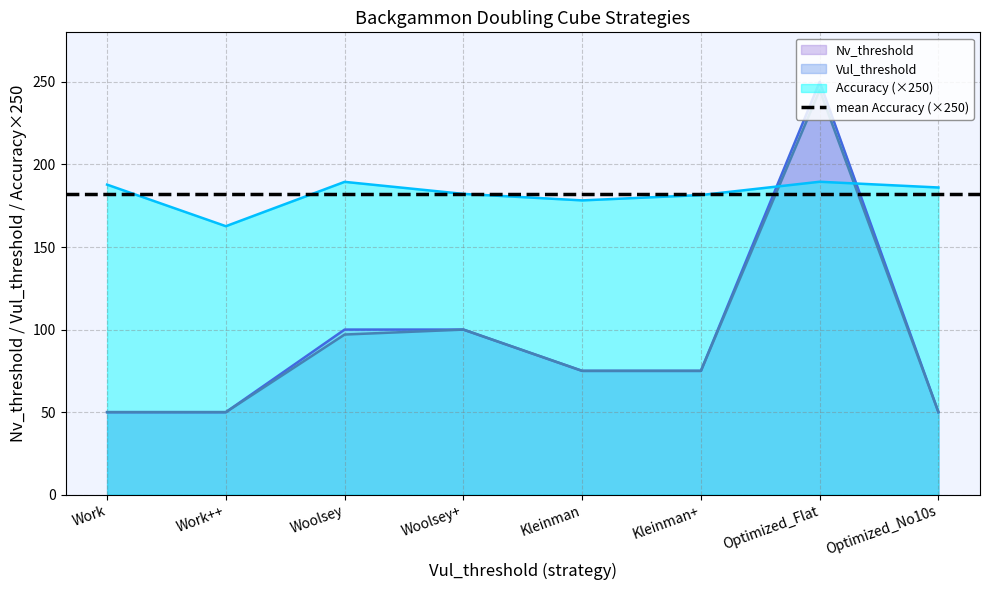

Does the chart have visible grid lines?

Yes